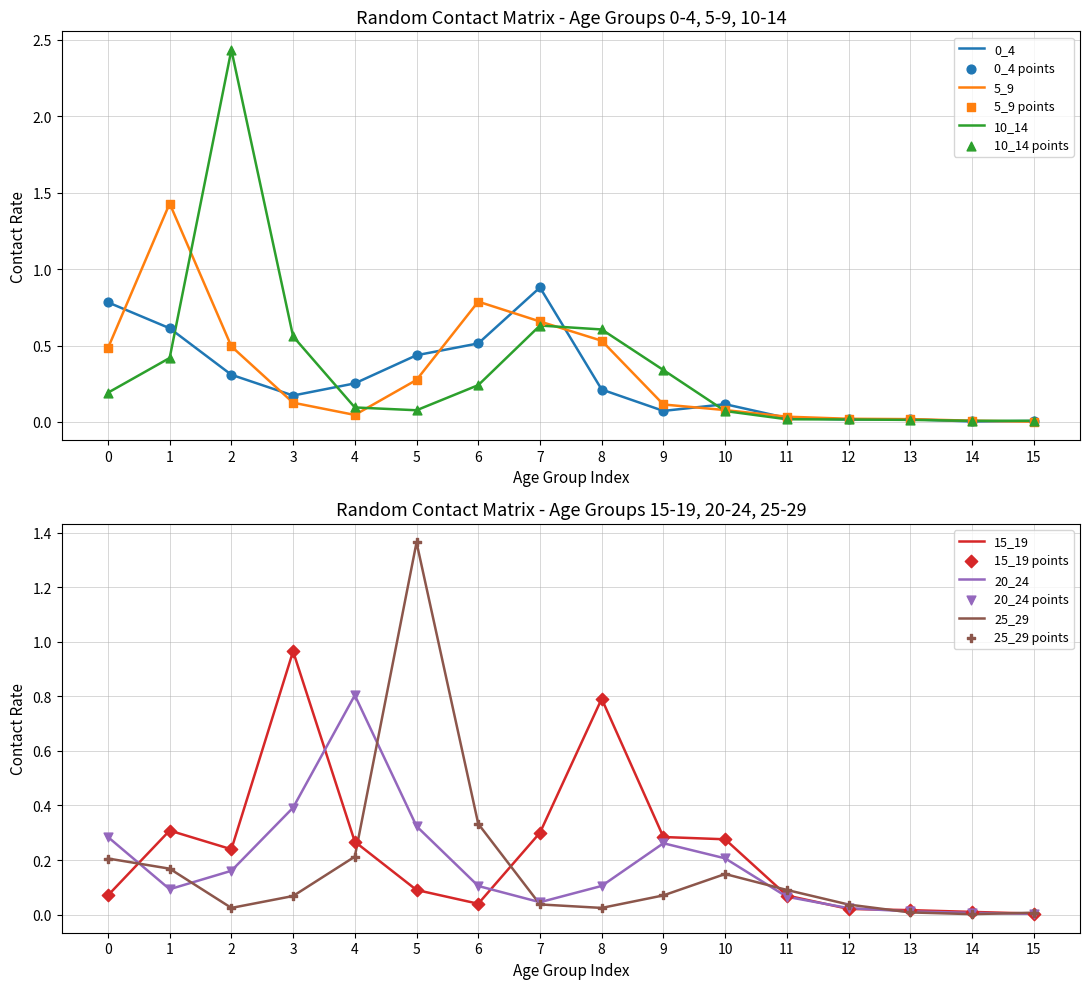

Is the value of 20_24 at 9 greater than the value of 25_29 at 0?

Yes